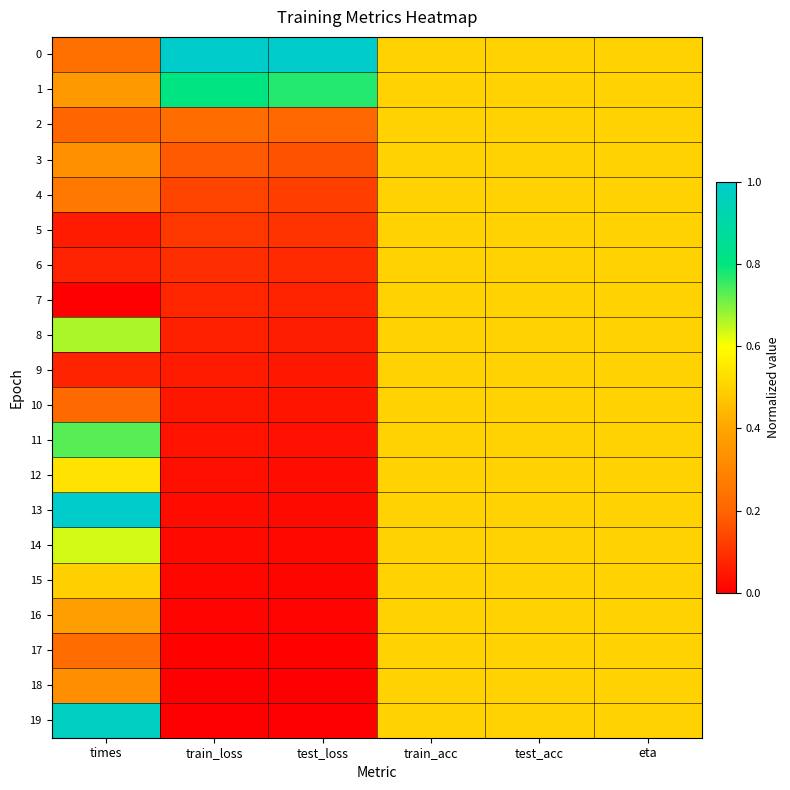

How many data points does each series have?

6